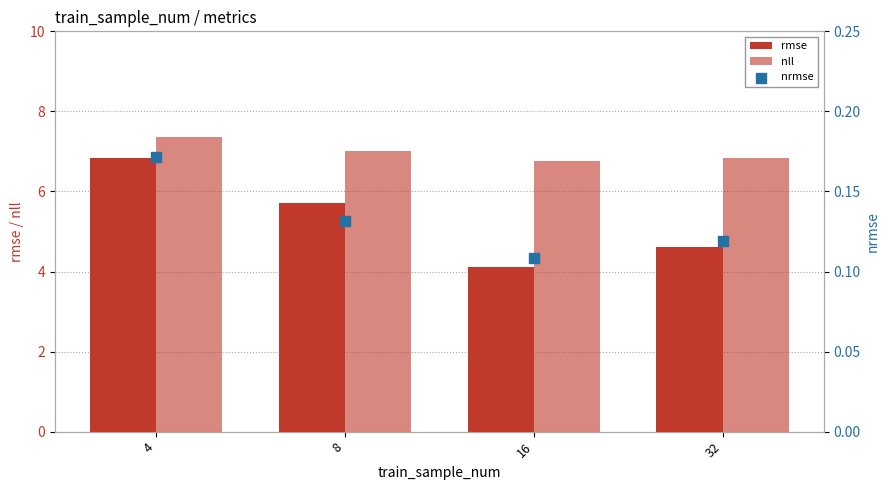

At how many categories does at least one series exceed 4?

4